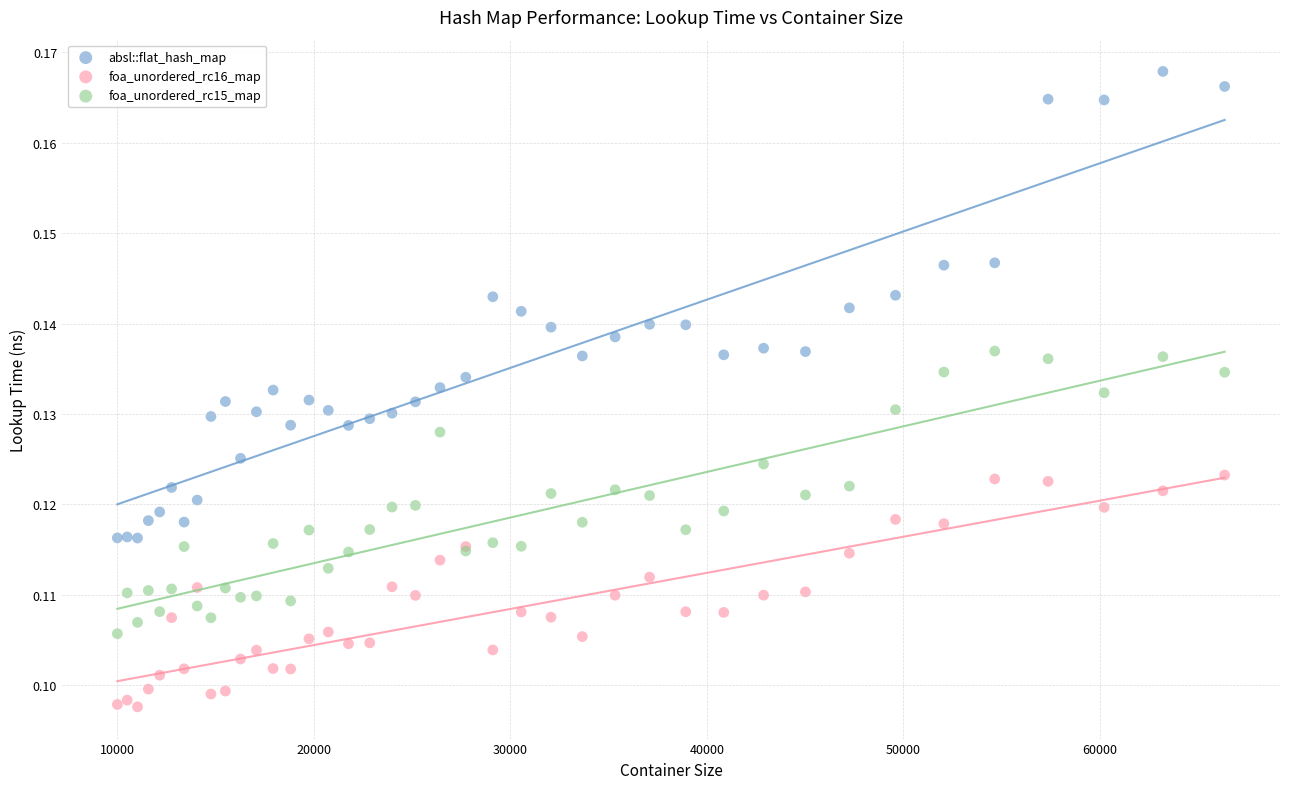

Which series contains the lowest Y value?

foa_unordered_rc16_map